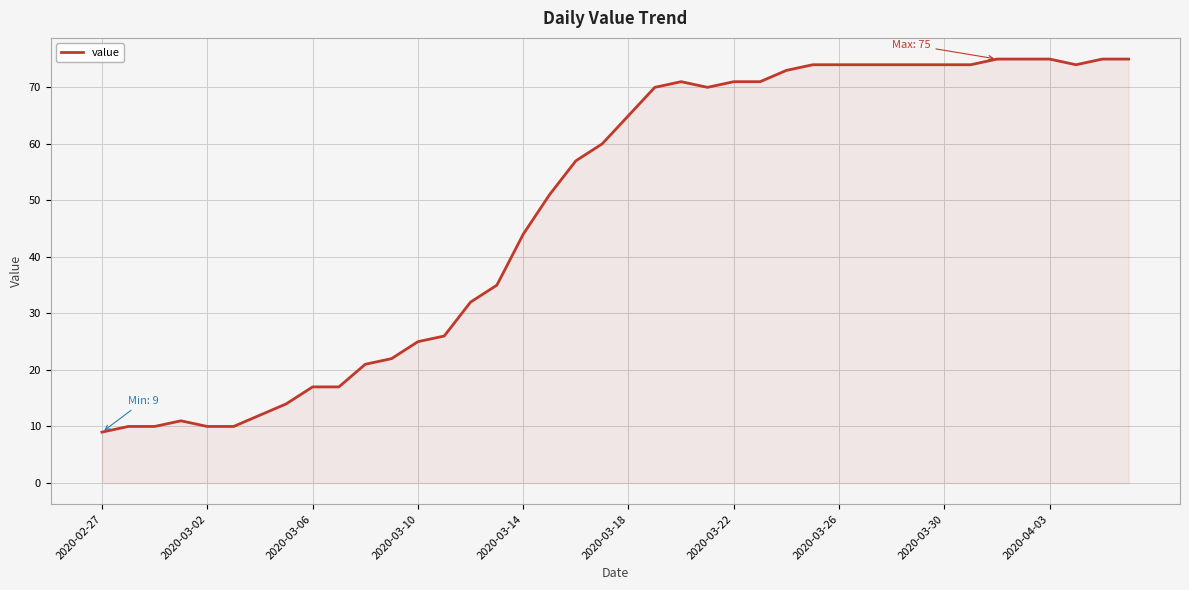

What is the sum of all values?

1951